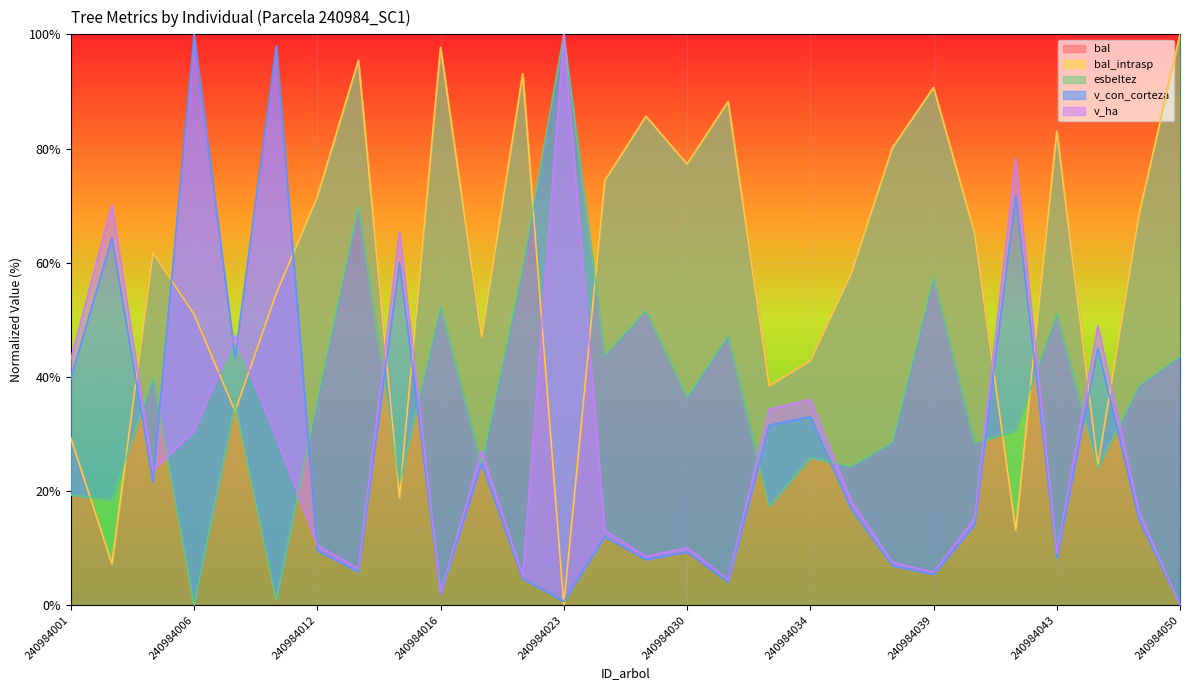

True or false: v_ha has more than 2 interior local peaks.

True